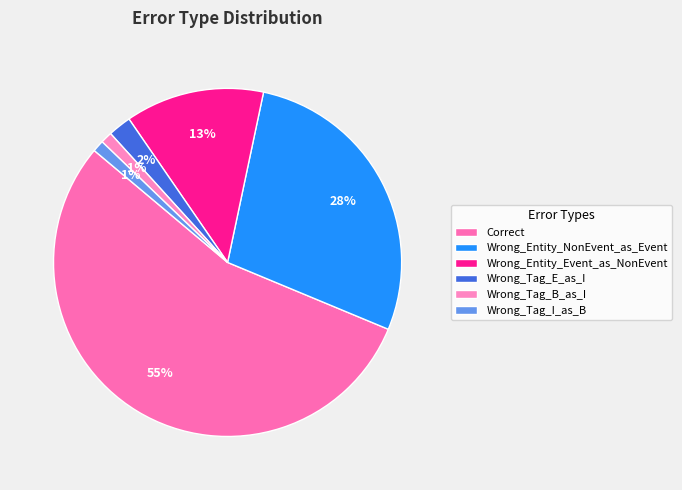

Rank the categories by value from lowest to highest.

Wrong_Tag_B_as_I, Wrong_Tag_I_as_B, Wrong_Tag_E_as_I, Wrong_Entity_Event_as_NonEvent, Wrong_Entity_NonEvent_as_Event, Correct